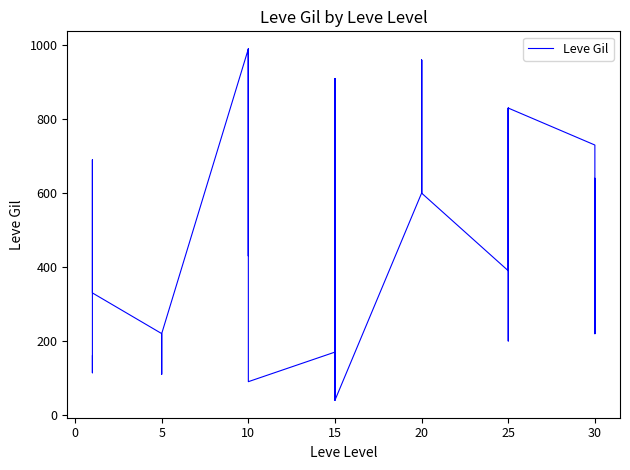

How many points are lower than both their immediate neighbors (excluding endpoints)?

8